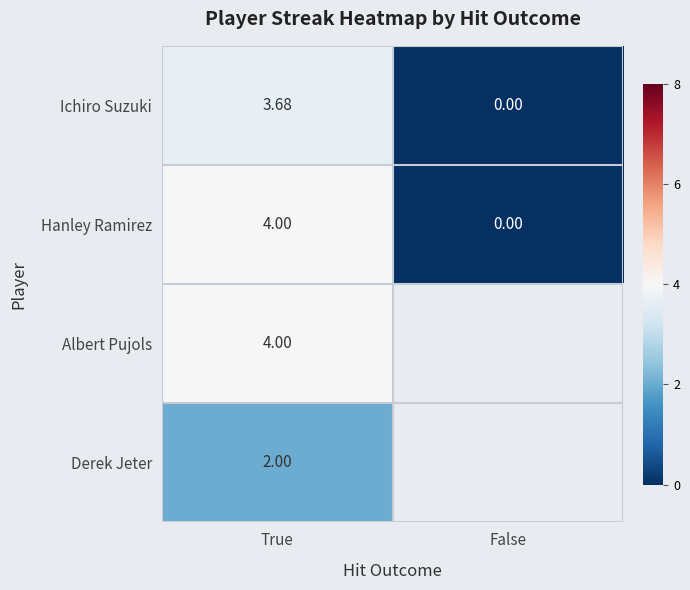

How many series are shown in this chart?

4